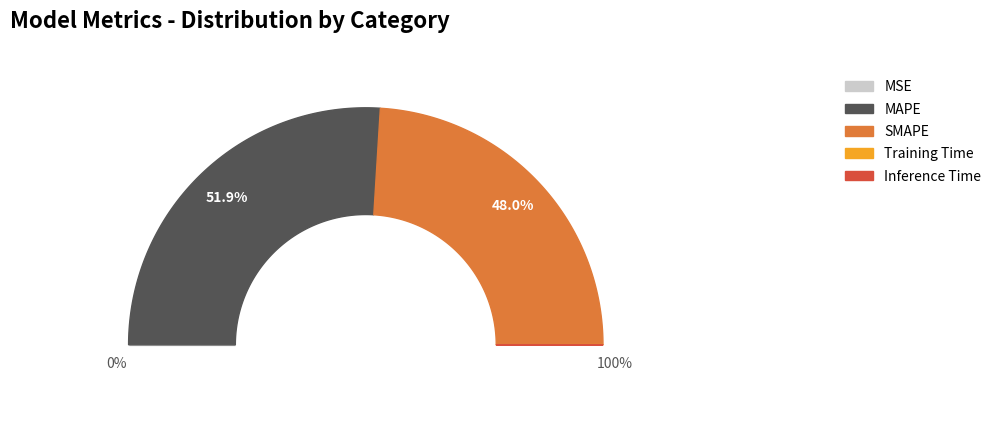

Which category has the biggest portion of the pie?

MAPE